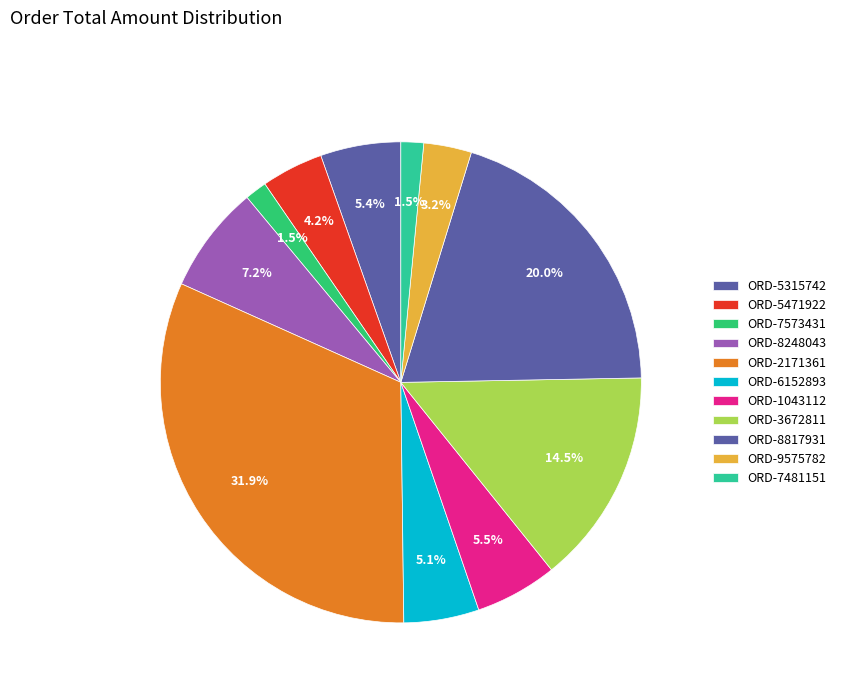

To the nearest percent, what percentage of the pie is ORD-5315742?

5%